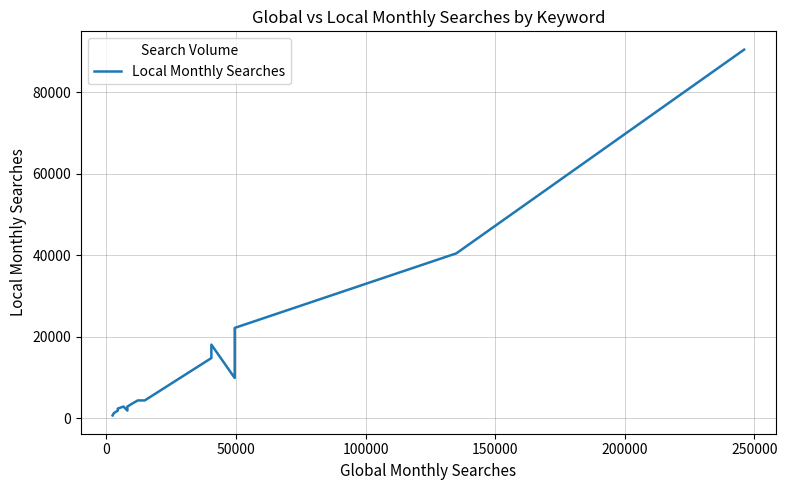

Reading left to right, transcribe all the data shown in this chart.

720	1300	1900	2400	2900	1900	2400	2900	2900	3600	3600	4400	4400	4400	14800	18100	9900	18100	22200	40500	90500